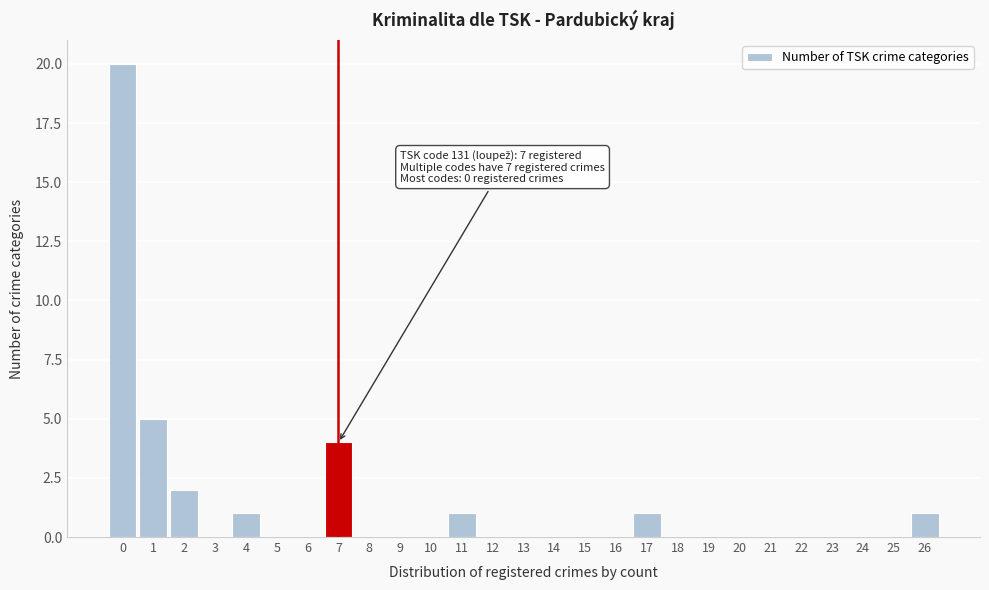

Reading left to right, transcribe all the data shown in this chart.

0=20	1=5	2=2	3=0	4=1	5=0	6=0	7=4	8=0	9=0	10=0	11=1	12=0	13=0	14=0	15=0	16=0	17=1	18=0	19=0	20=0	21=0	22=0	23=0	24=0	25=0	26=1